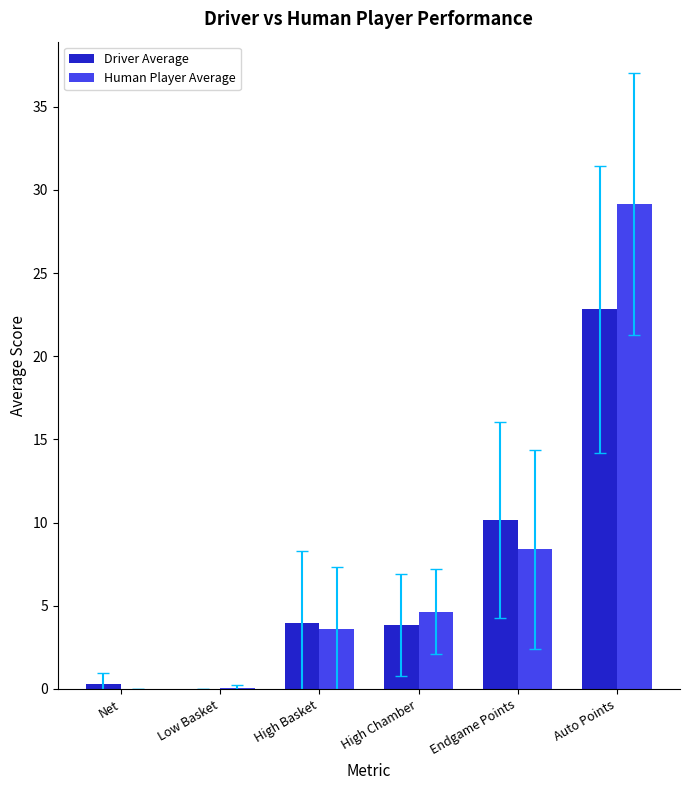

Which series changed the most between Net and High Basket?

Driver Average